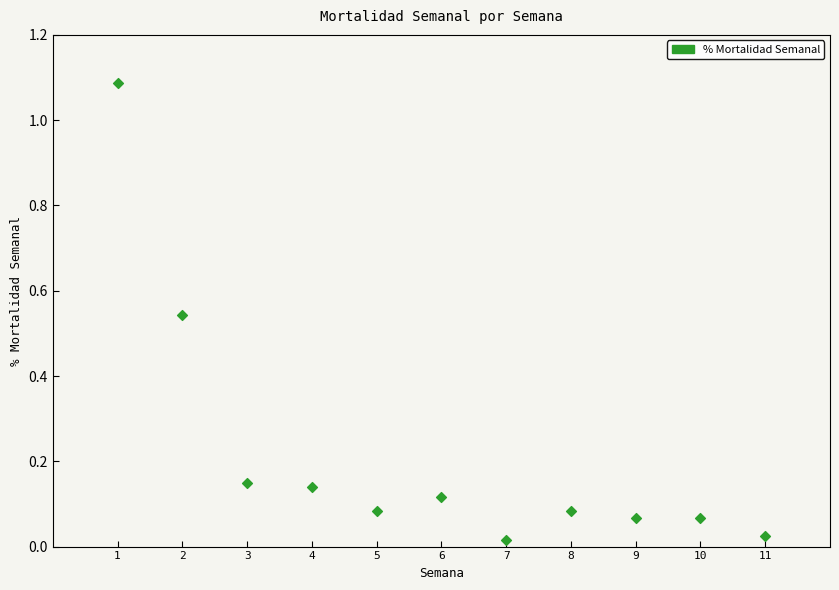

What is the average X value?

6.0